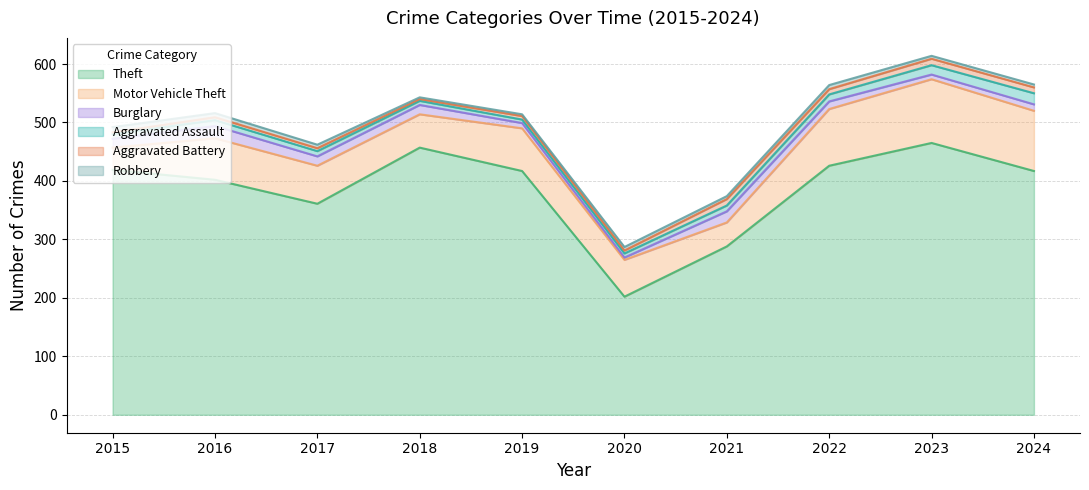

At which category is the sum across all series the highest?

2023